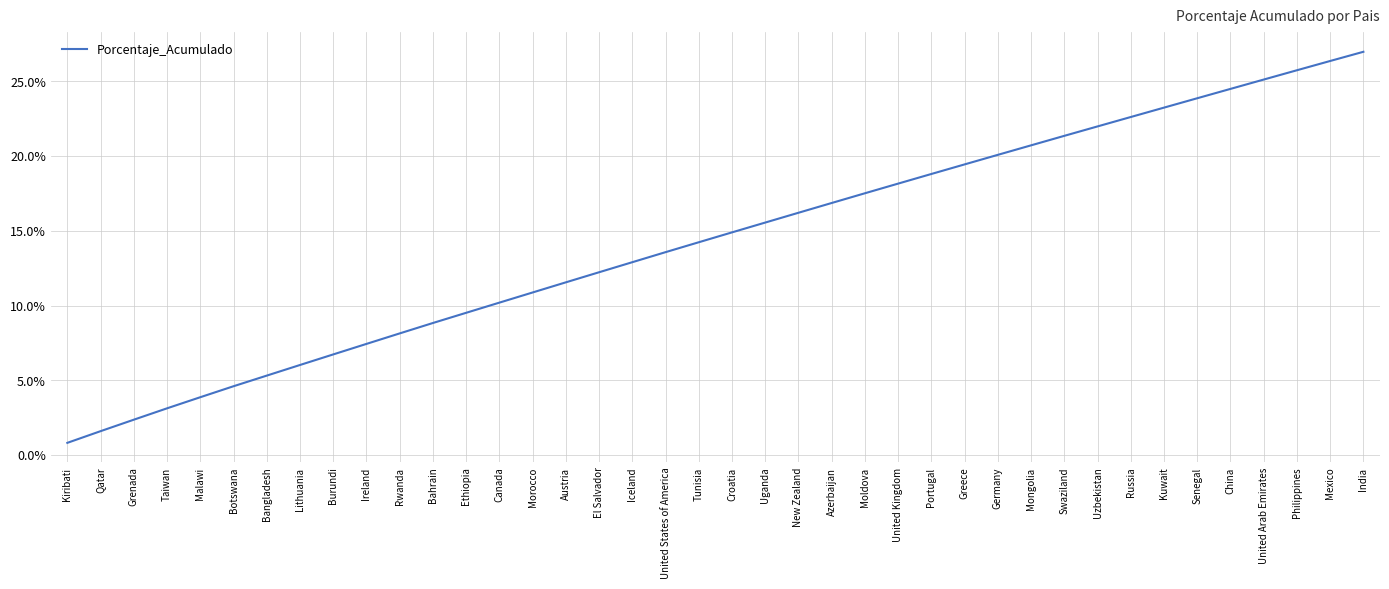

List the labels in order of value, smallest first.

Kiribati, Qatar, Grenada, Taiwan, Malawi, Botswana, Bangladesh, Lithuania, Burundi, Ireland, Rwanda, Bahrain, Ethiopia, Canada, Morocco, Austria, El Salvador, Iceland, United States of America, Tunisia, Croatia, Uganda, New Zealand, Azerbaijan, Moldova, United Kingdom, Portugal, Greece, Germany, Mongolia, Swaziland, Uzbekistan, Russia, Kuwait, Senegal, China, United Arab Emirates, Philippines, Mexico, India